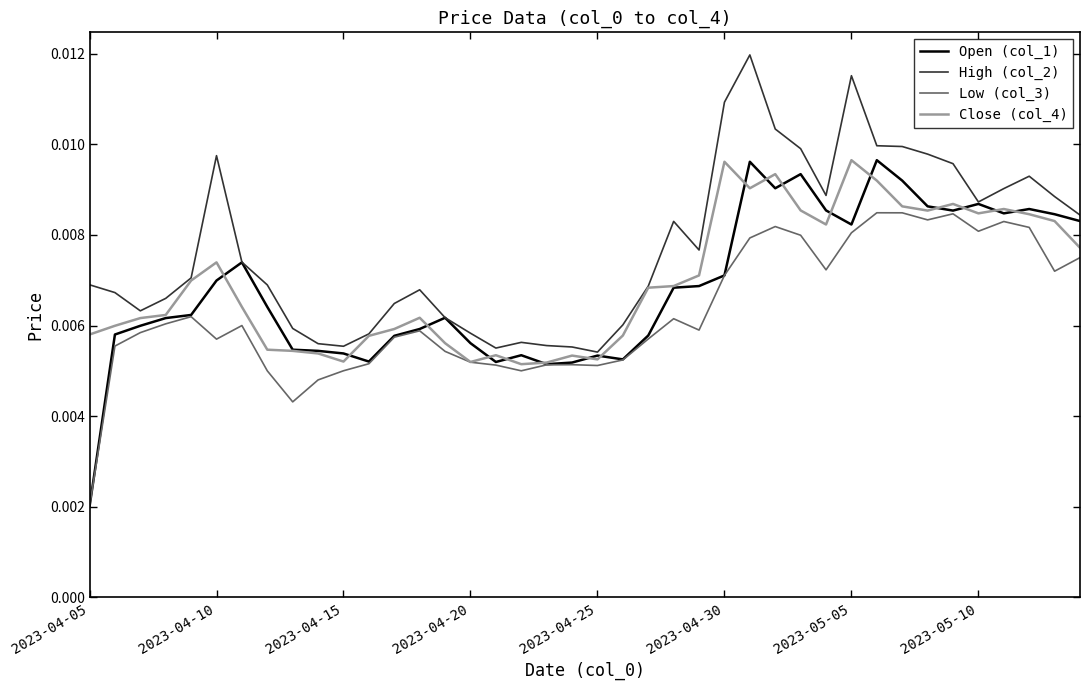

Which series has the widest spread of values?

Open (col_1)